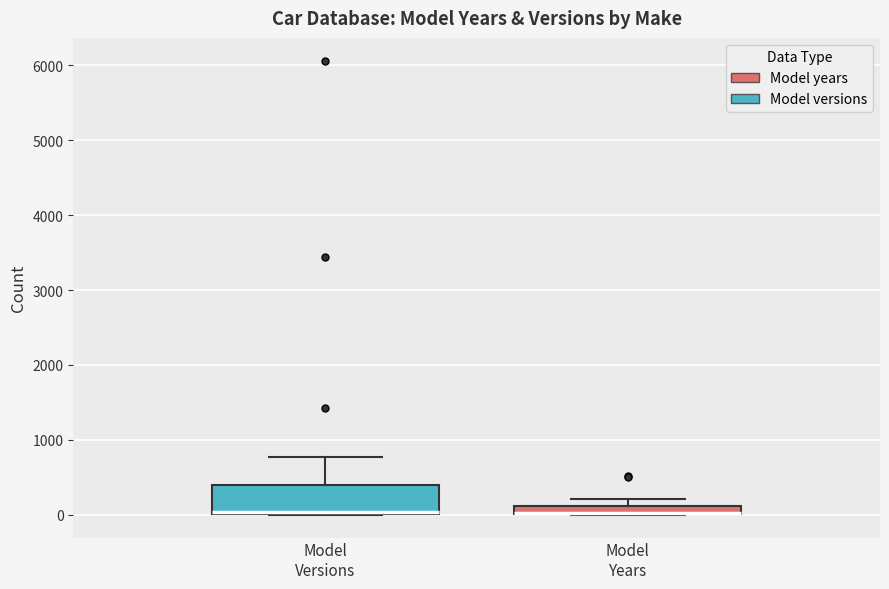

Which box is the tallest, from its lower edge to its upper edge?

Model Versions